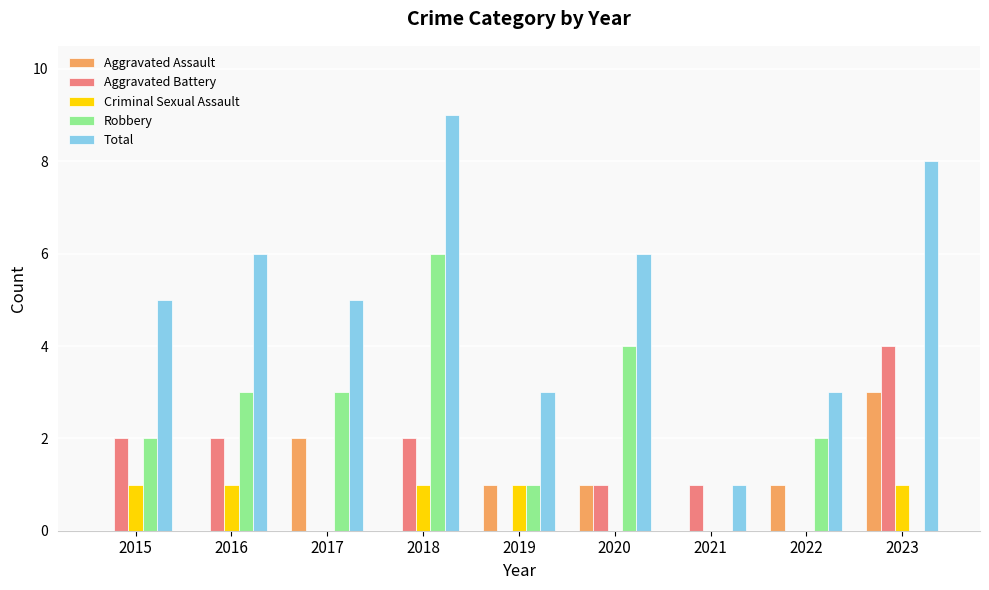

Between 2016 and 2019, which series saw the biggest shift?

Total